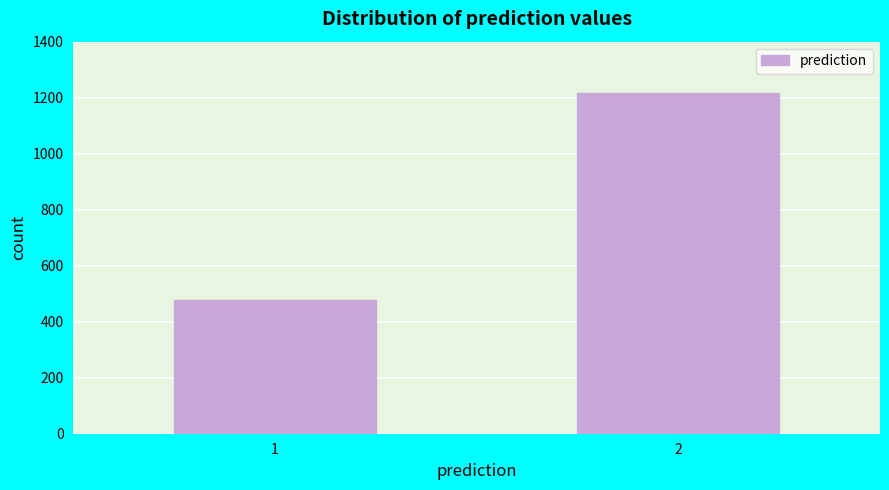

Reading left to right, list all the values displayed in this chart.

1=476	2=1218